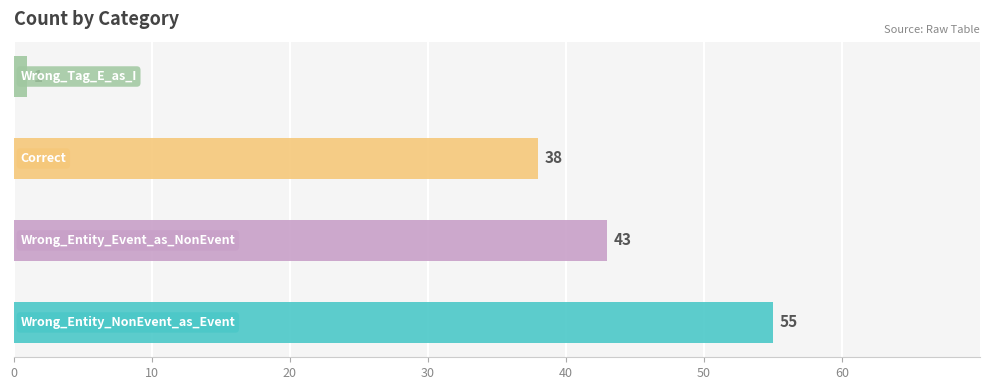

What is the sum of the values at Wrong_Entity_Event_as_NonEvent and Correct?

81